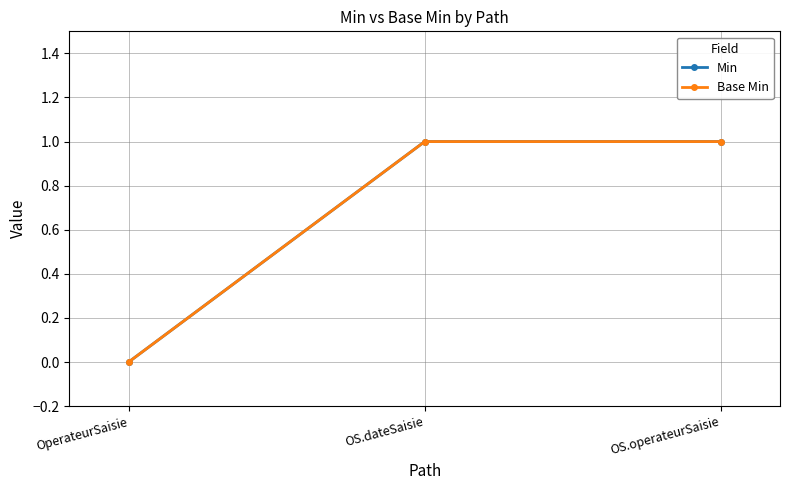

Reading left to right, list all the values displayed in this chart.

Min: OperateurSaisie=0	OS.dateSaisie=1	OS.operateurSaisie=1
Base Min: OperateurSaisie=0	OS.dateSaisie=1	OS.operateurSaisie=1